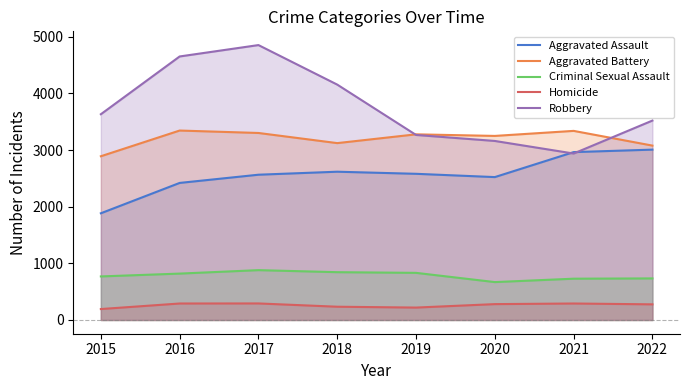

The Homicide series shows 234 at 2018. True or false?

True